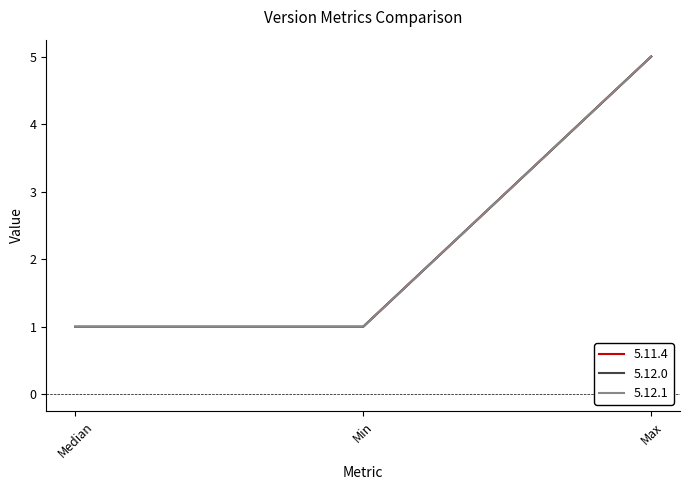

Does the chart display data point markers on the line(s)?

No